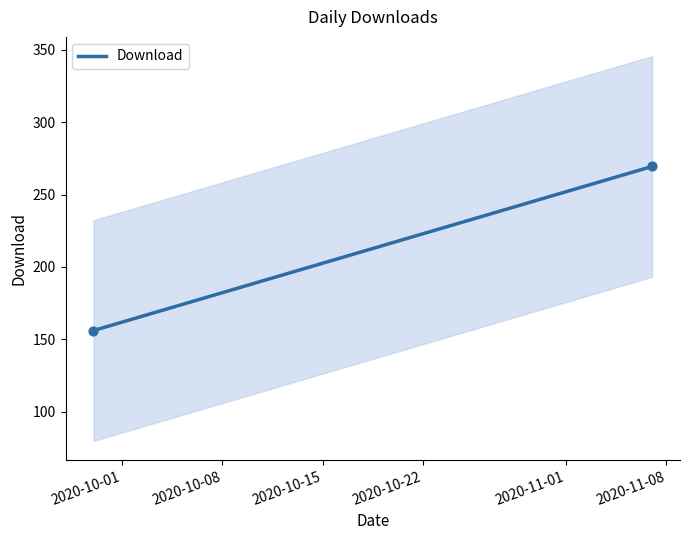

What is the highest value of the Download series?

269.4